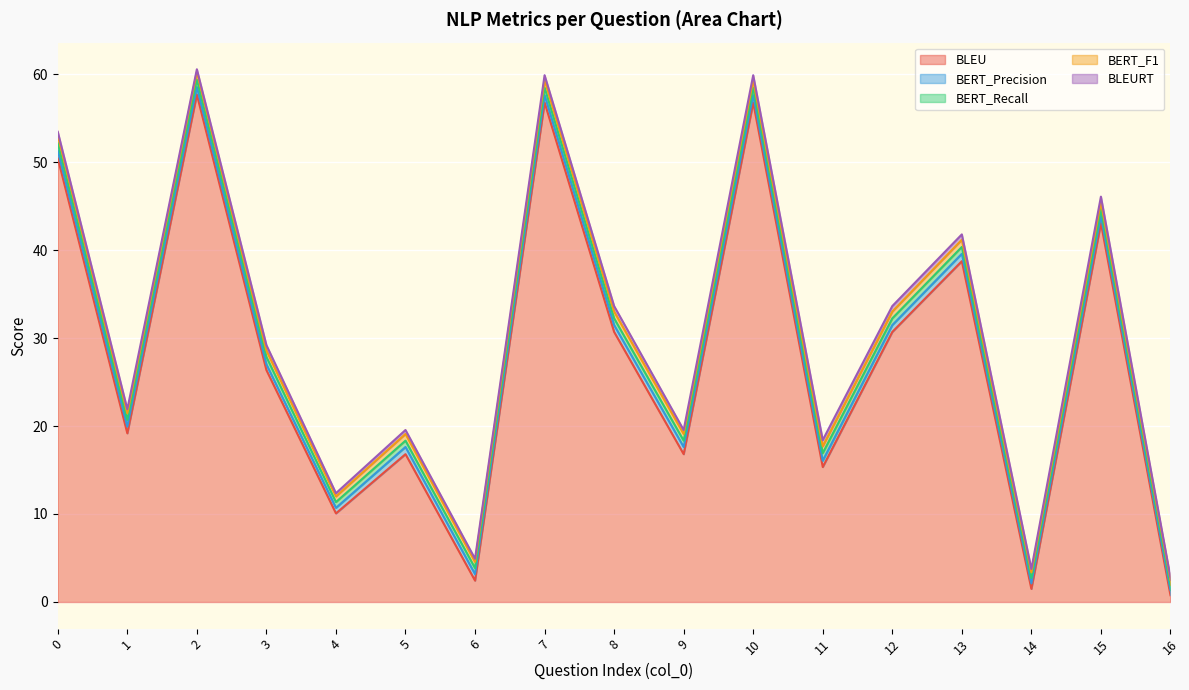

Is it true that BERT_F1 equals 0.8 at 10?

True